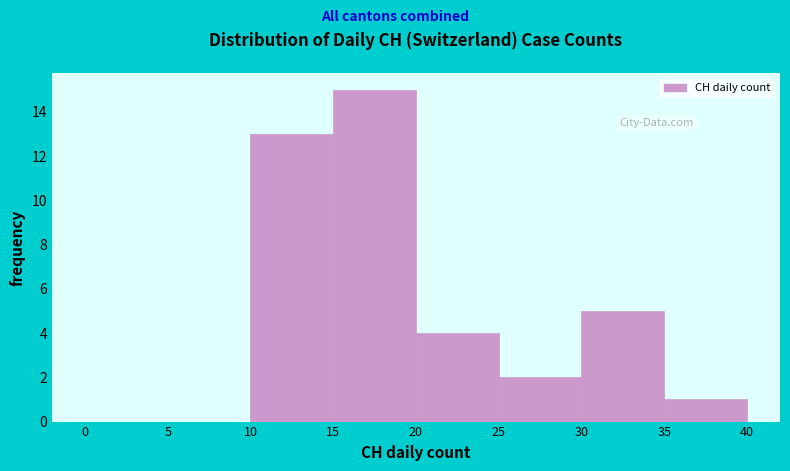

Reading left to right, list every bar in this chart as the range it spans on the x-axis followed by its height. The values are not printed on the chart, so give them approximately, as read against the axis.

0 to 5: 0
5 to 10: 0
10 to 15: 13
15 to 20: 15
20 to 25: 4
25 to 30: 2
30 to 35: 5
35 to 40: 1